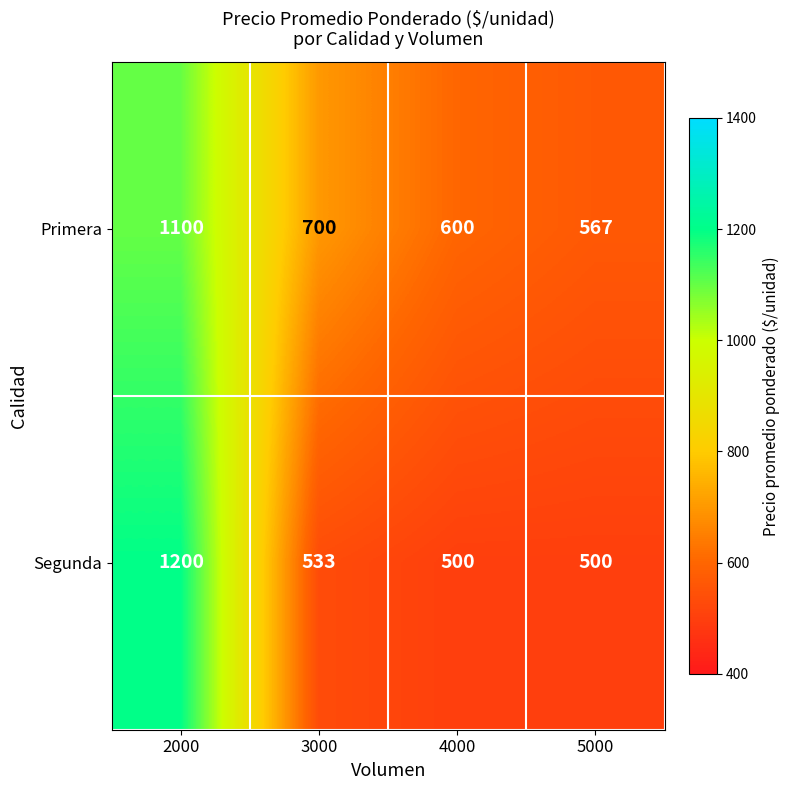

Which series has the largest total across all categories?

Primera